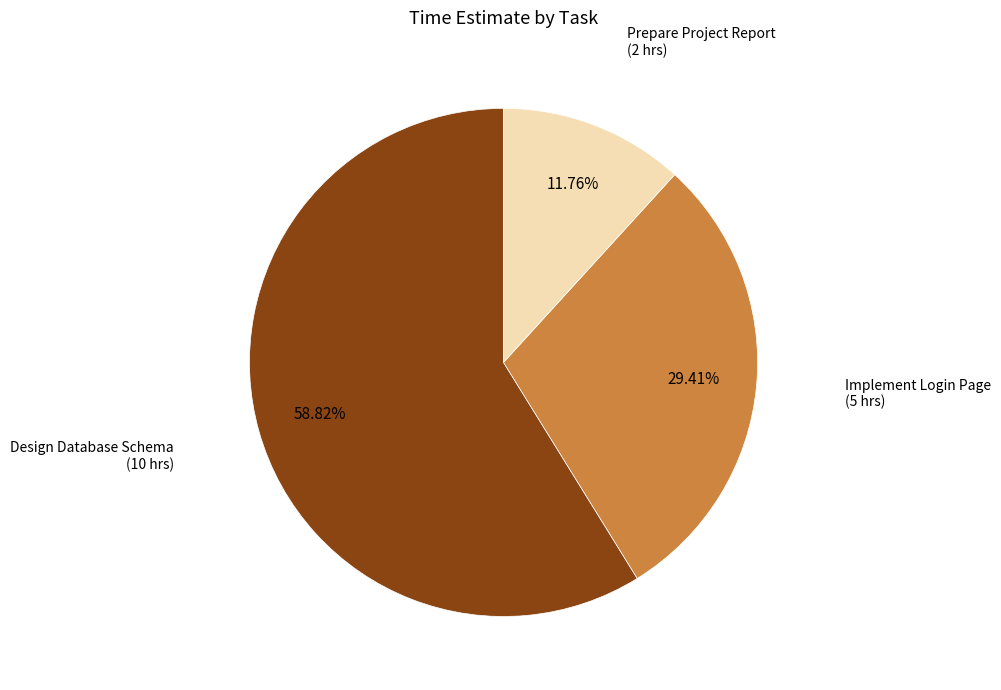

Does any single category account for the majority?

Yes